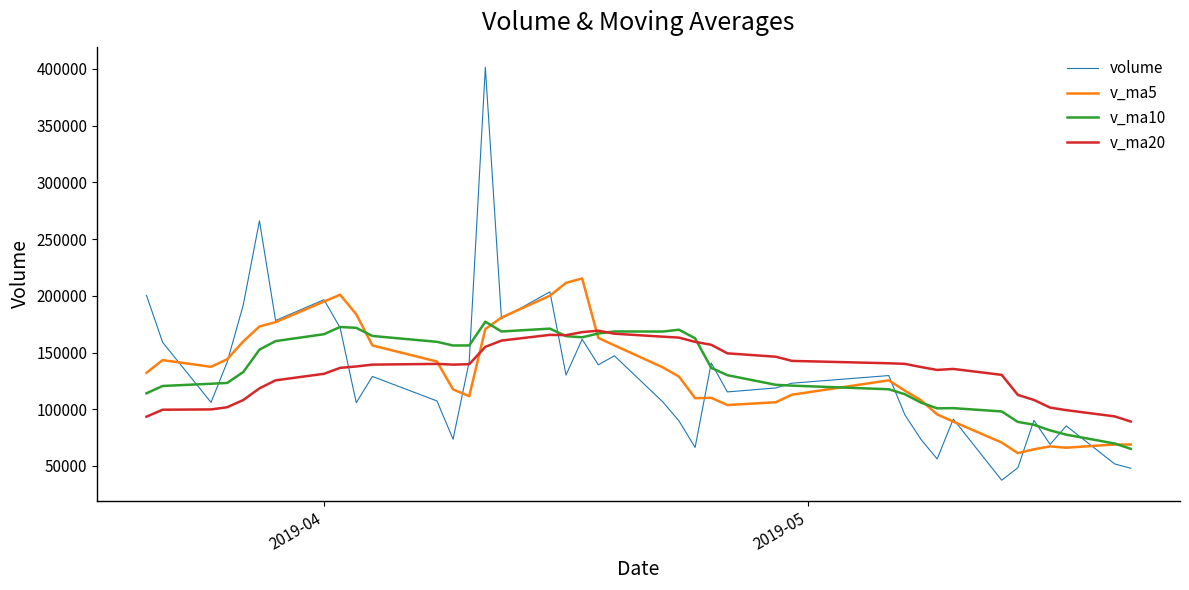

Which series has the widest spread of values?

volume